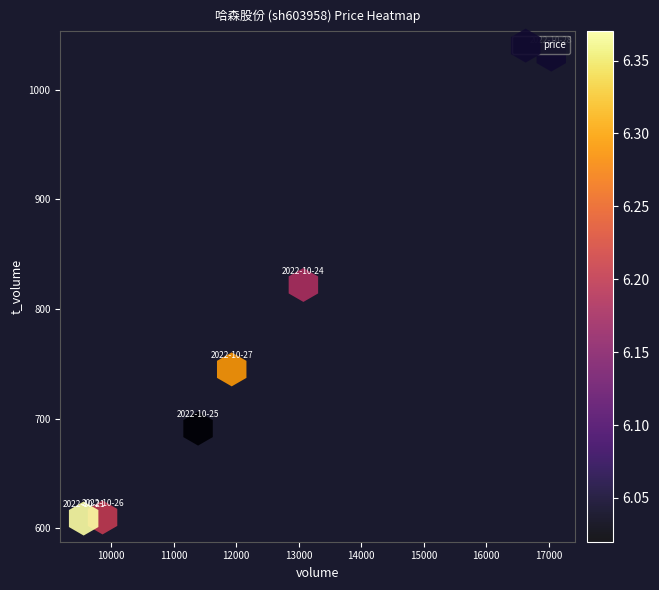

What is the range of X values (max minus min)?

7476